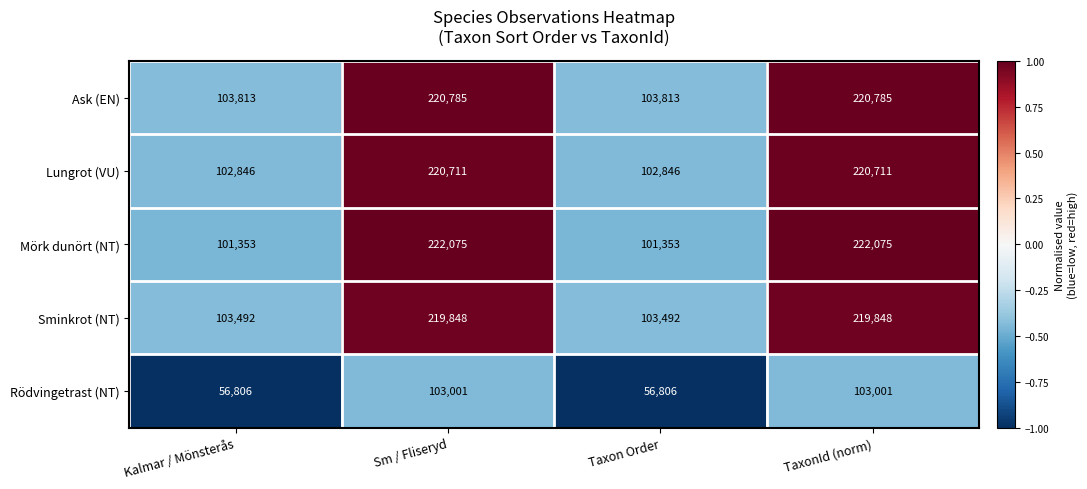

Rank the series at Taxon Order from lowest to highest value.

Rödvingetrast (NT), Mörk dunört (NT), Lungrot (VU), Sminkrot (NT), Ask (EN)